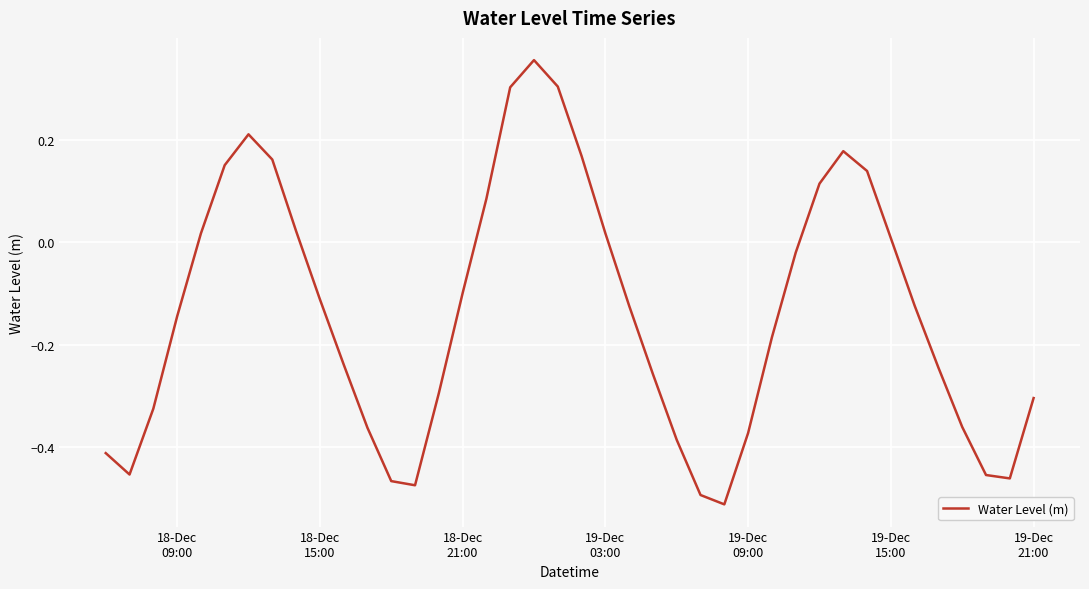

Does the chart have visible grid lines?

Yes